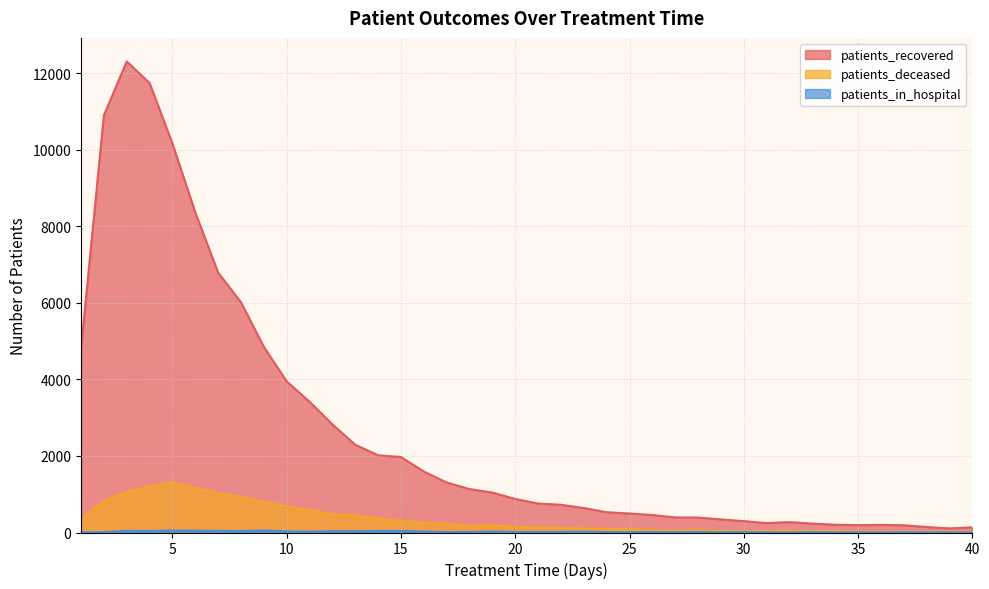

At which category does the chart reach its peak across all series?

3